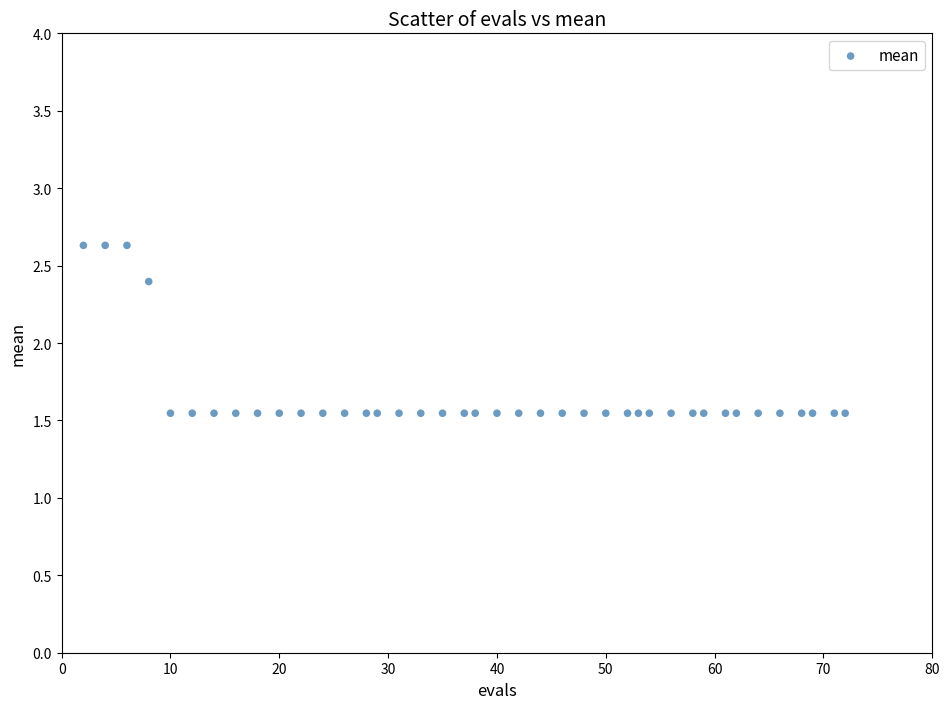

What is the range of Y values (max minus min)?

1.1